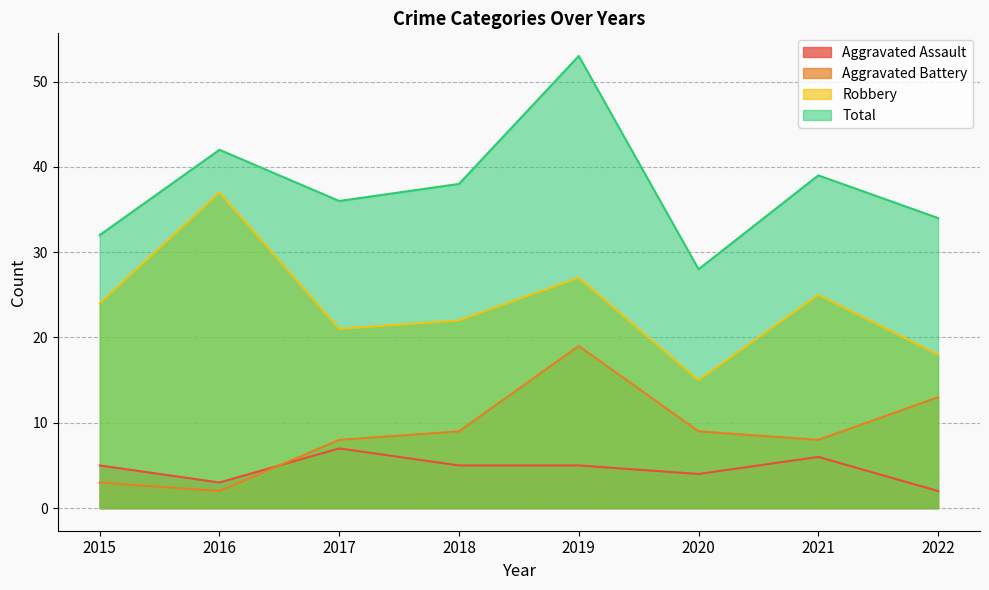

True or false: Aggravated Battery and Total intersect in this chart.

False